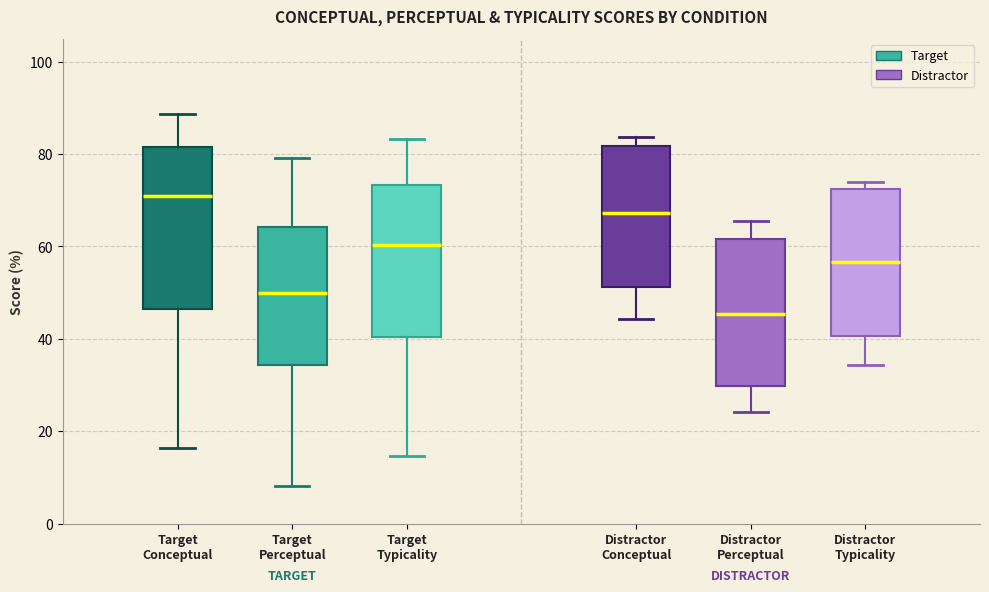

Reading left to right, read every box against the y-axis: the position of its median line, the range the box covers, and the ends of its whiskers. The values are not printed on the chart, so give them approximately, as read against the axis.

Target Conceptual: median 70, box 46 to 82, whiskers 16 to 88
Target Perceptual: median 50, box 34 to 64, whiskers 8 to 80
Target Typicality: median 60, box 40 to 74, whiskers 14 to 84
Distractor Conceptual: median 68, box 52 to 82, whiskers 44 to 84
Distractor Perceptual: median 46, box 30 to 62, whiskers 24 to 66
Distractor Typicality: median 56, box 40 to 72, whiskers 34 to 74